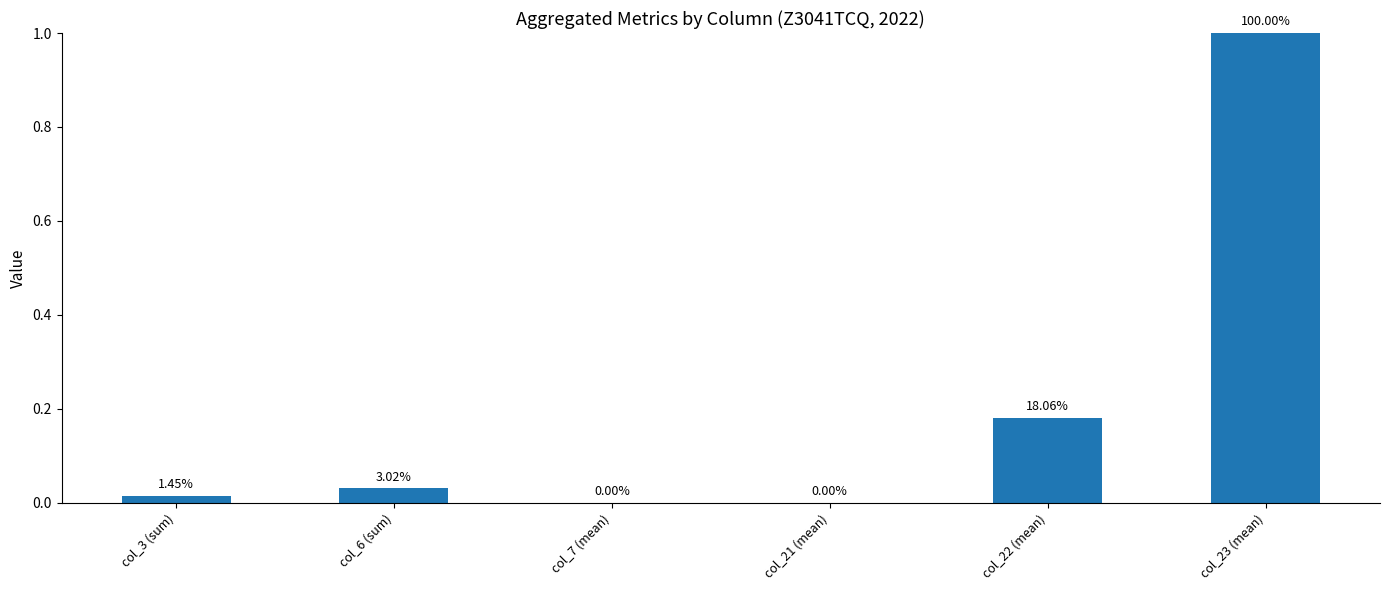

Are the bars horizontal?

No